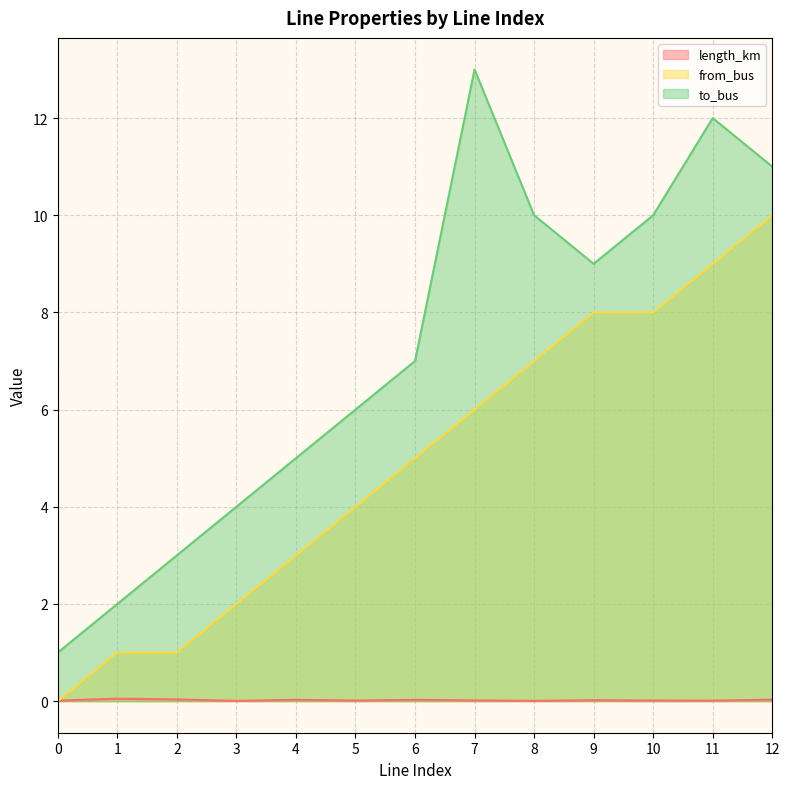

Reading left to right, what are all the values shown in this chart?

length_km: 0=0.0	1=0.0	2=0.0	3=0.0	4=0.0	5=0.0	6=0.0	7=0.0	8=0.0	9=0.0	10=0.0	11=0.0	12=0.0
from_bus: 0=0.0	1=1.0	2=1.0	3=2.0	4=3.0	5=4.0	6=5.0	7=6.0	8=7.0	9=8.0	10=8.0	11=9.0	12=10.0
to_bus: 0=1.0	1=2.0	2=3.0	3=4.0	4=5.0	5=6.0	6=7.0	7=13.0	8=10.0	9=9.0	10=10.0	11=12.0	12=11.0